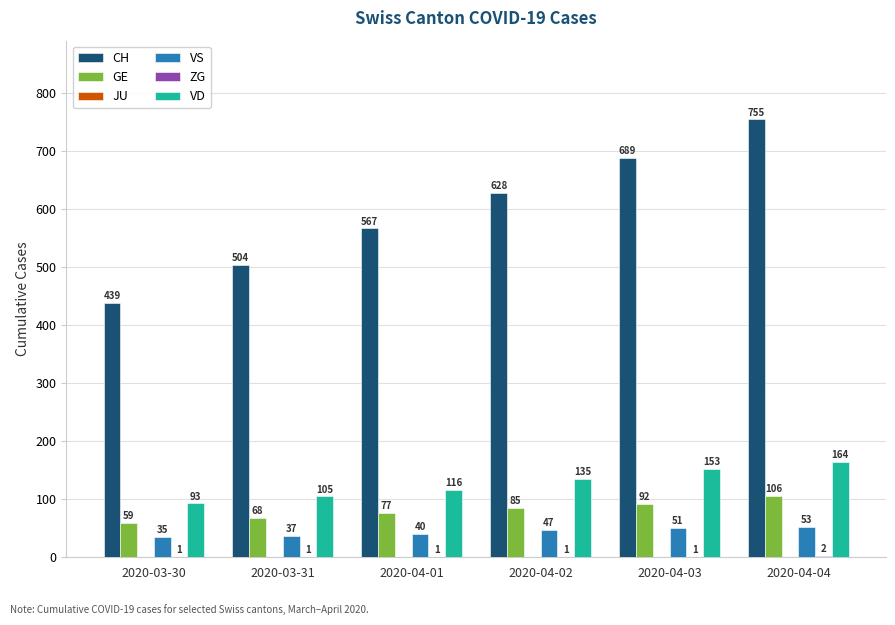

What is the greatest value displayed?

755